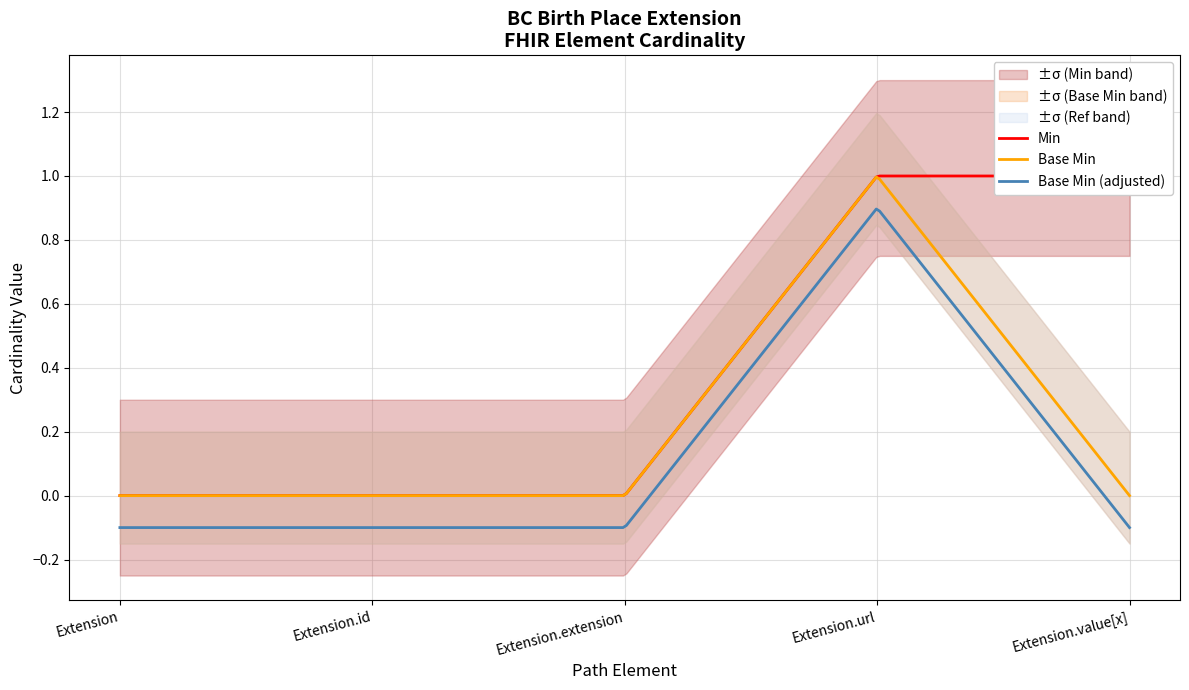

What is the total value across all series at Extension.value[x]?

1